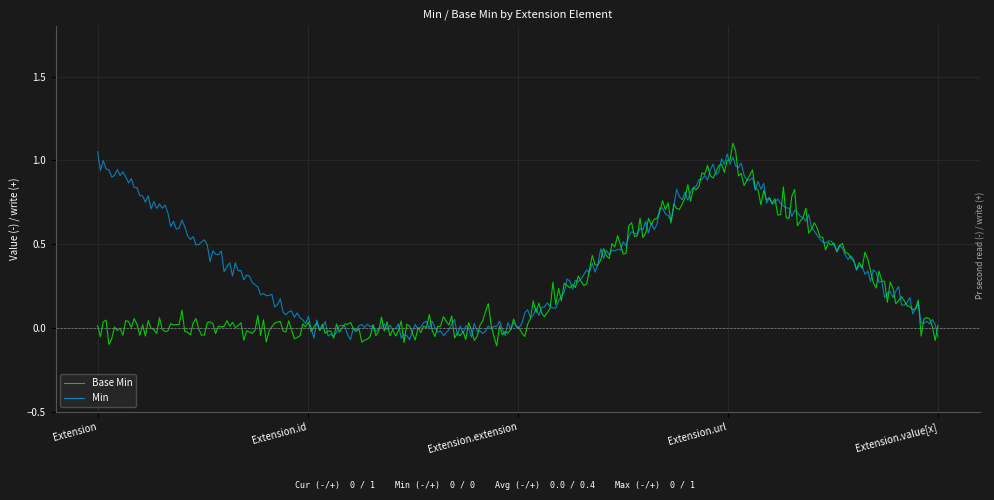

Which series has the largest total across all categories?

Min